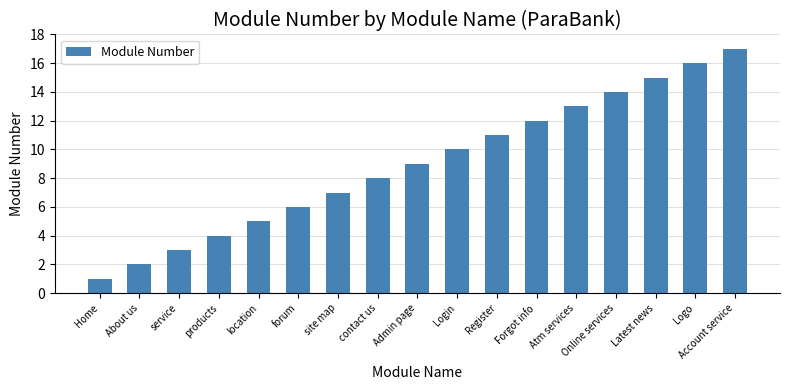

What is the value of the 10th bar from the left?

10